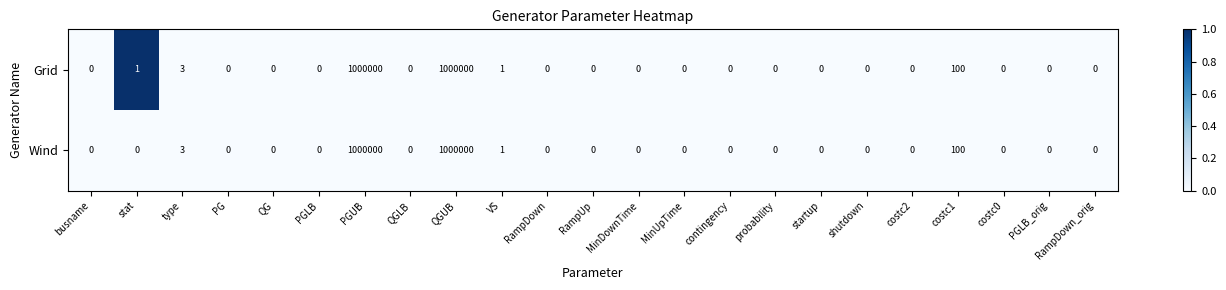

Where is Grid nearest to the value 500000?

costc1